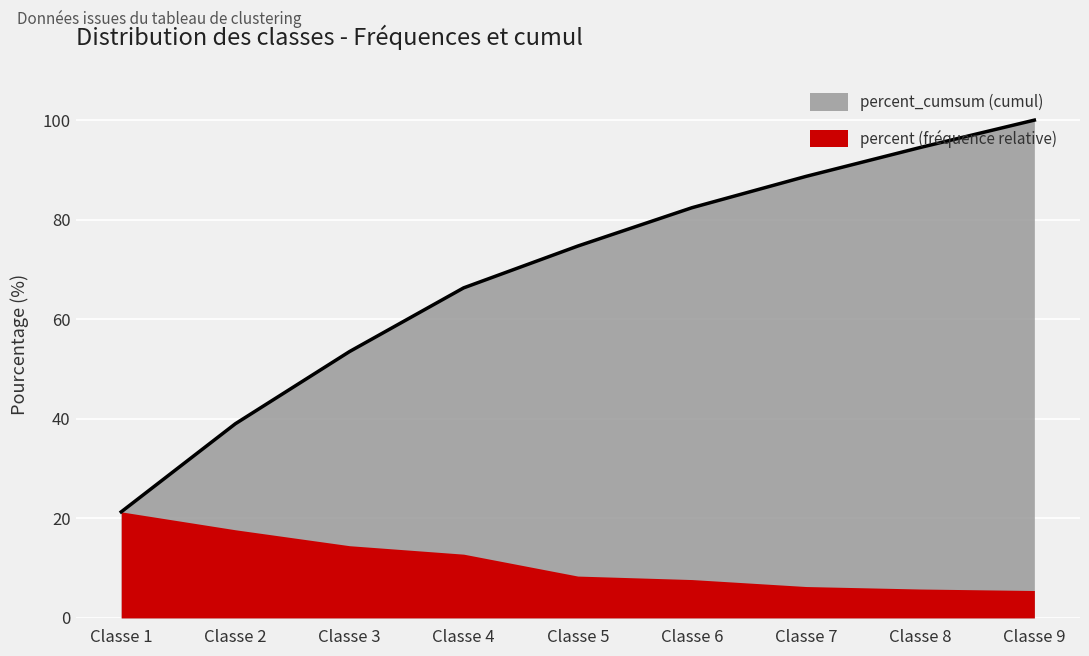

What is the value of the 3rd point from the left?

53.5